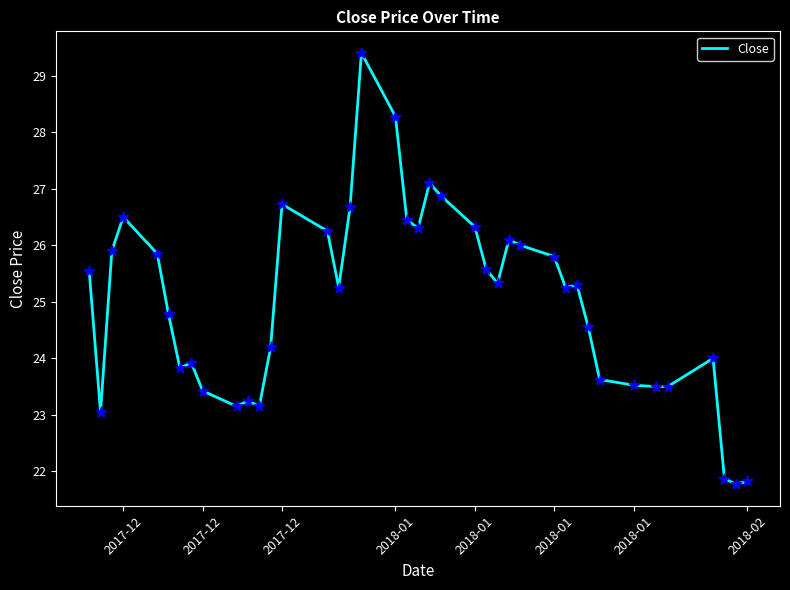

What is the difference between the maximum and minimum values?

7.6